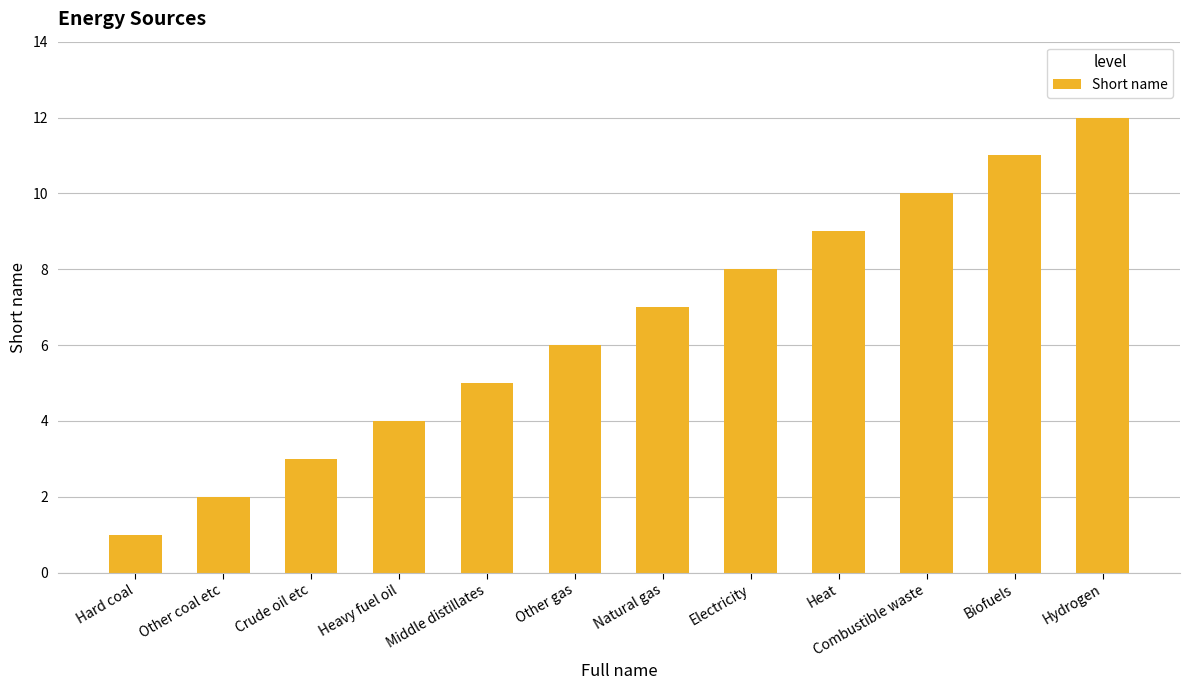

What is the change in value from Heavy fuel oil to Hydrogen?

+8